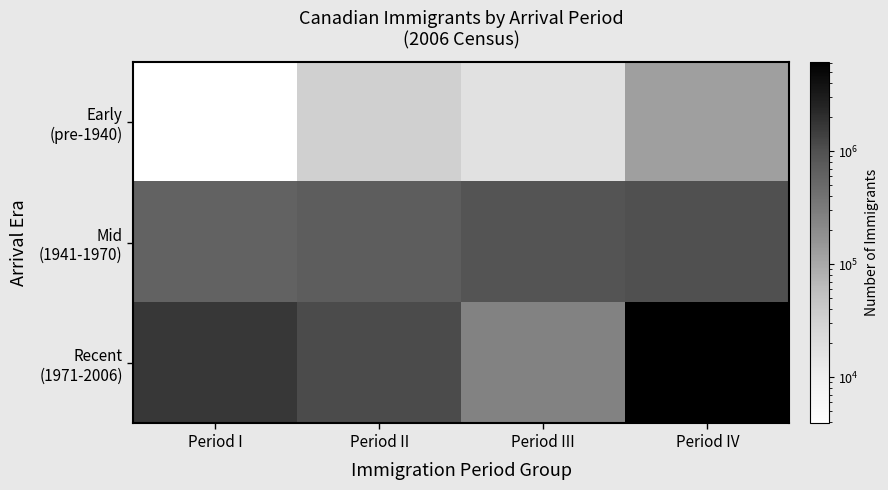

Count the number of categories in the chart.

4